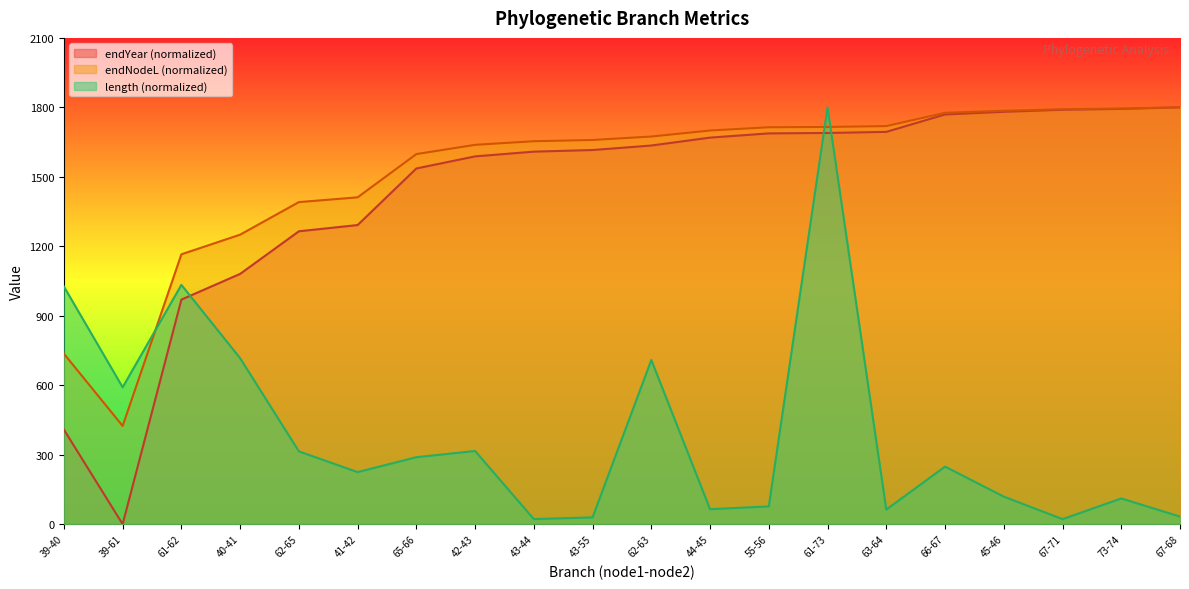

What are all the series names shown in the legend?

endYear (normalized), endNodeL (normalized), length (normalized)